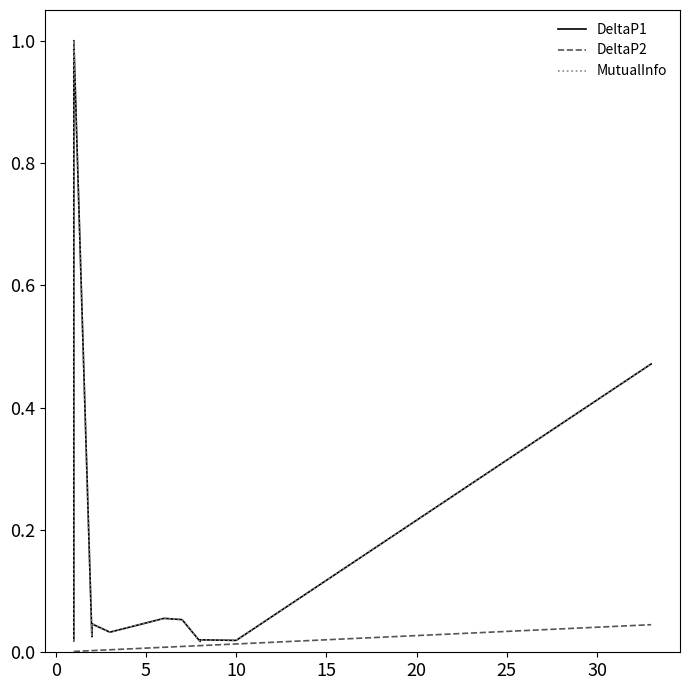

Is the value of DeltaP2 at 20 greater than the value of MutualInfo at 20?

No